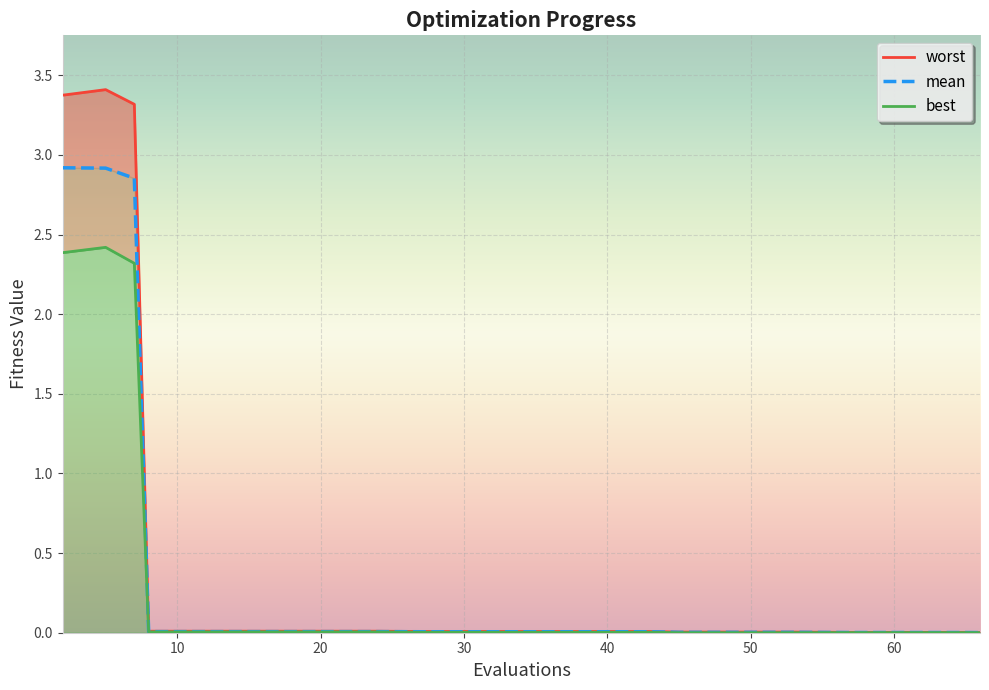

True or false: mean has a value of 0.0 at 12.

False